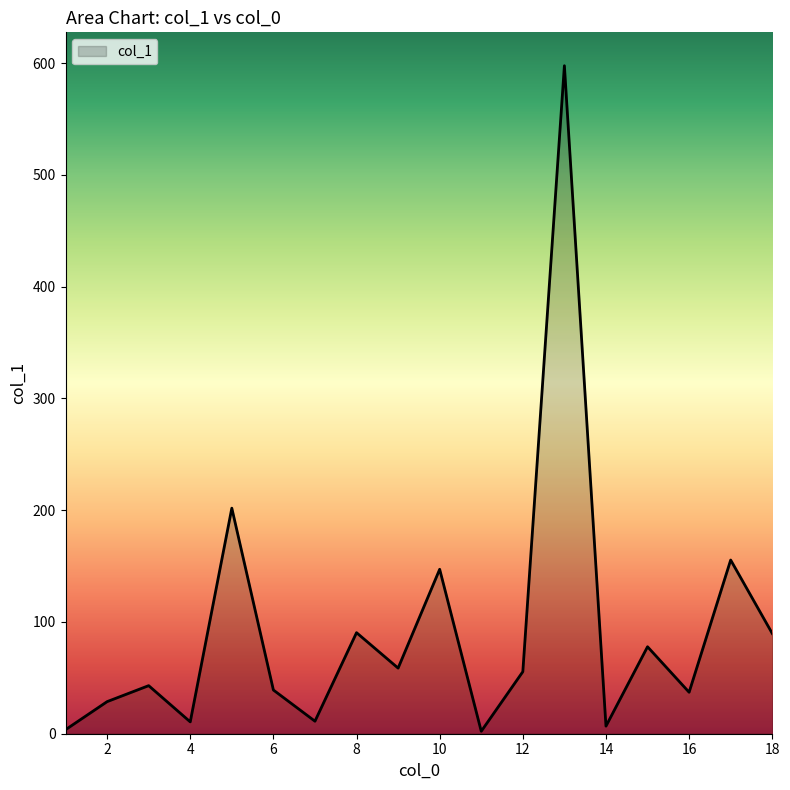

What is the difference between the maximum and minimum values?

595.4